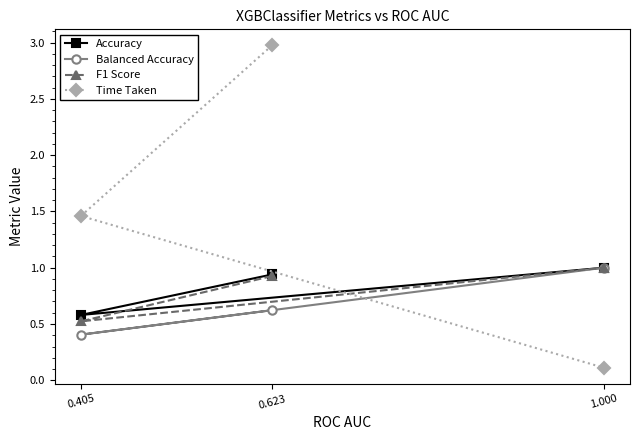

What is the sum of all Balanced Accuracy values?

2.0